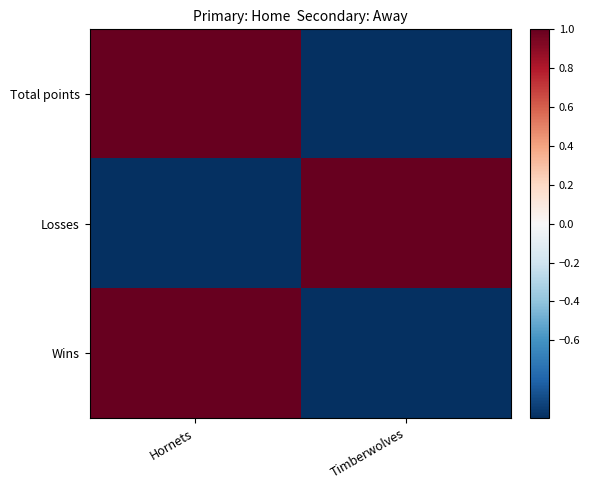

Which series changed the most between Hornets and Timberwolves?

Total points